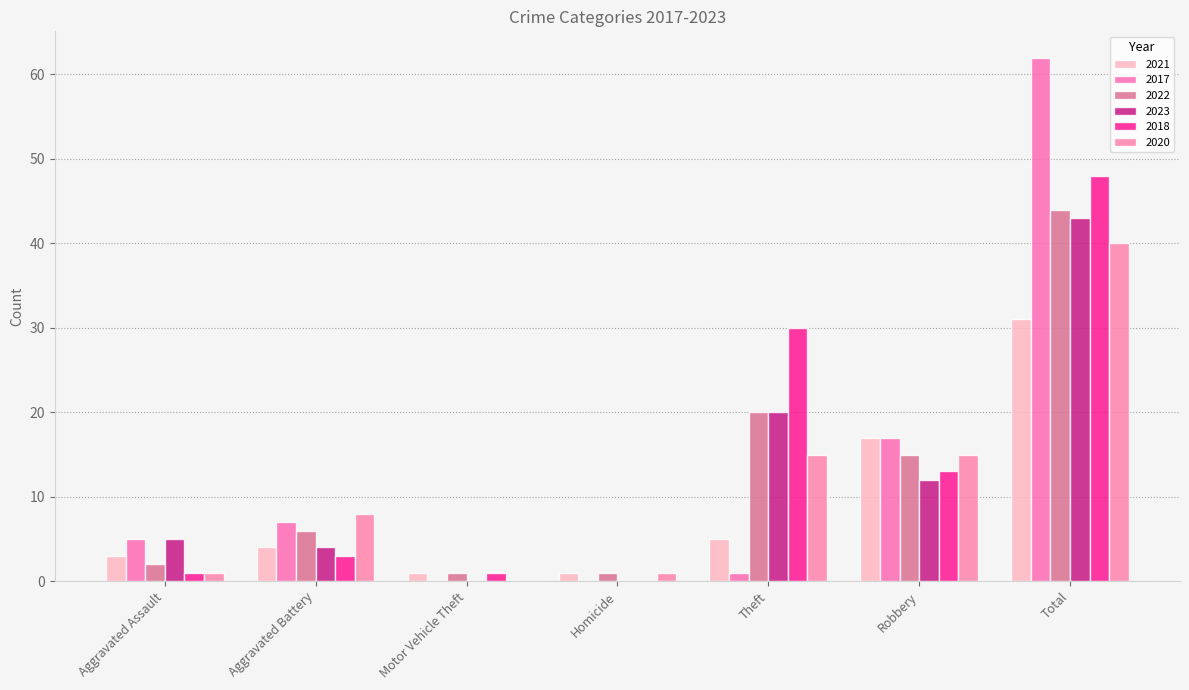

Is it true that 2017 equals 17 at Robbery?

True